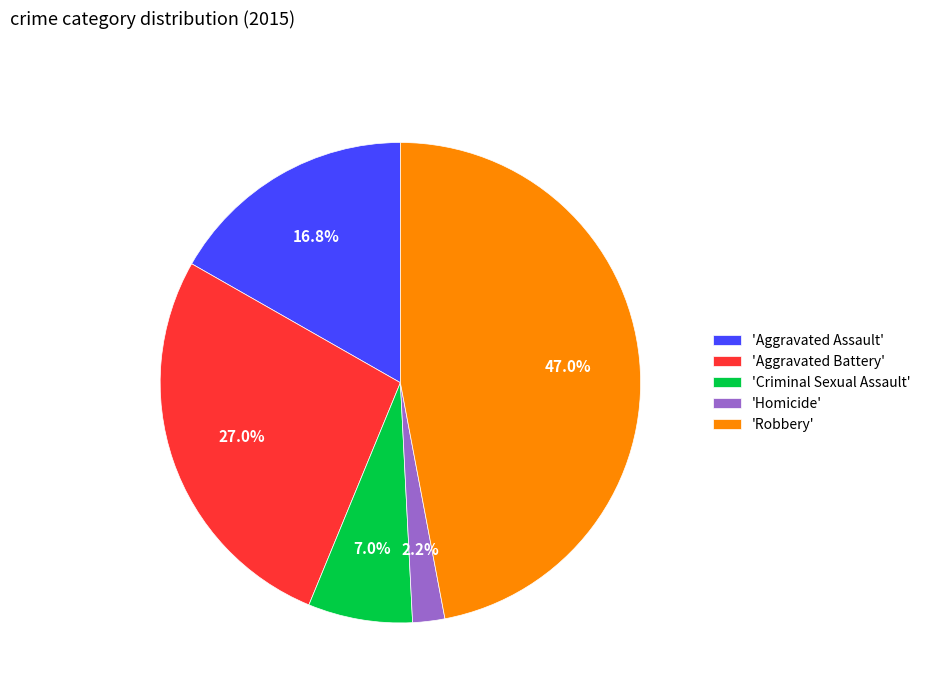

Do 'Criminal Sexual Assault' and 'Homicide' together represent more than half of the pie?

No